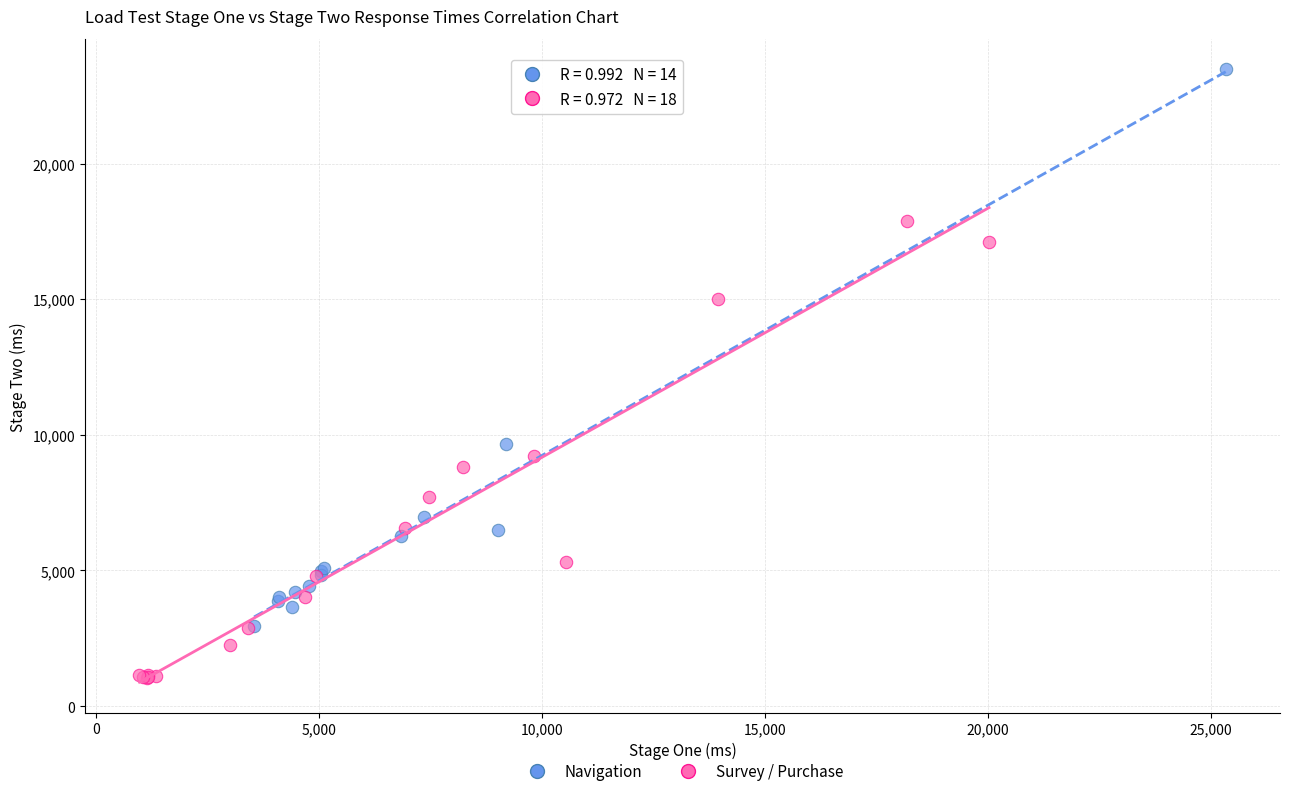

Which series contains the highest Y value?

Navigation